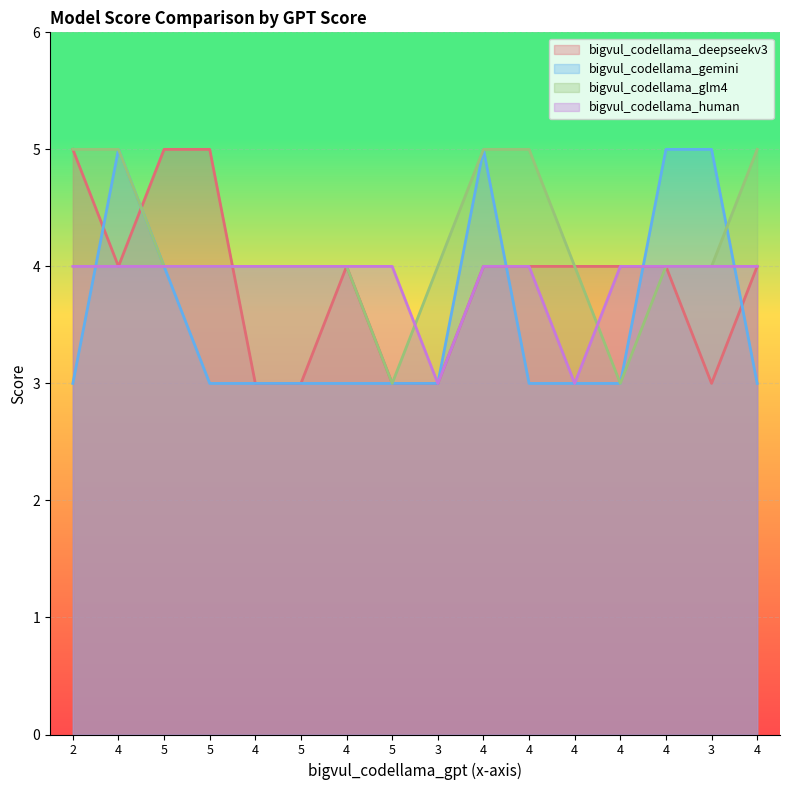

What is the difference between the maximum and minimum values in the bigvul_codellama_deepseekv3 series?

2